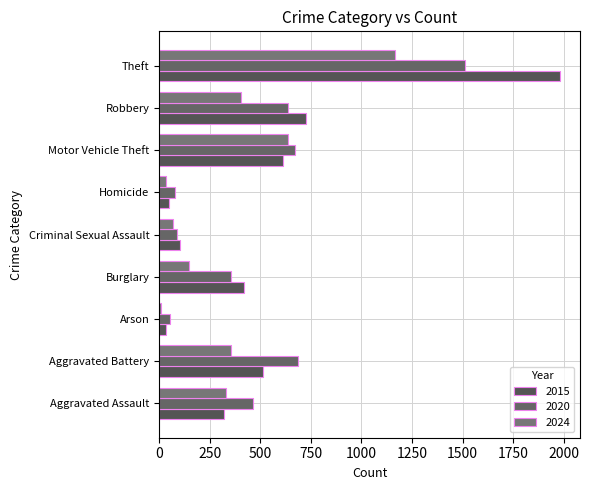

Rank the series at Robbery from highest to lowest value.

2015, 2020, 2024